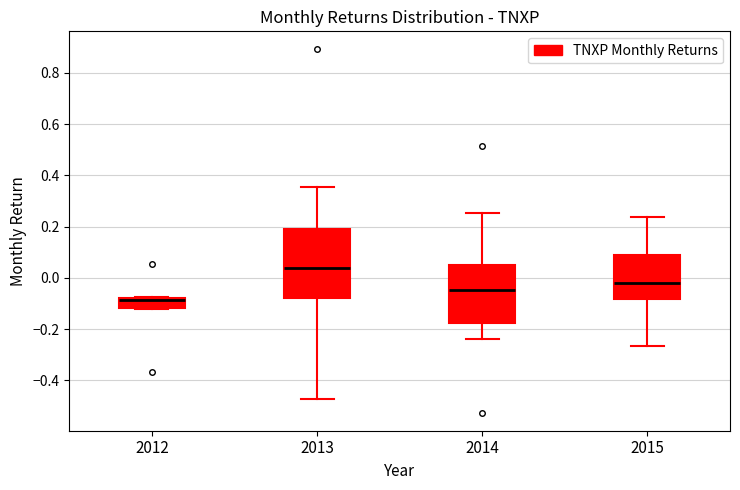

Reading left to right, read every box against the y-axis: the position of its median line, the range the box covers, and the ends of its whiskers. The values are not printed on the chart, so give them approximately, as read against the axis.

2012: median -0.08 (just below the box's upper edge), box -0.12 to -0.08, whiskers -0.12 to -0.08
2013: median 0.04, box -0.08 to 0.20, whiskers -0.48 to 0.36
2014: median -0.04, box -0.18 to 0.06, whiskers -0.24 to 0.26
2015: median -0.02, box -0.08 to 0.10, whiskers -0.26 to 0.24